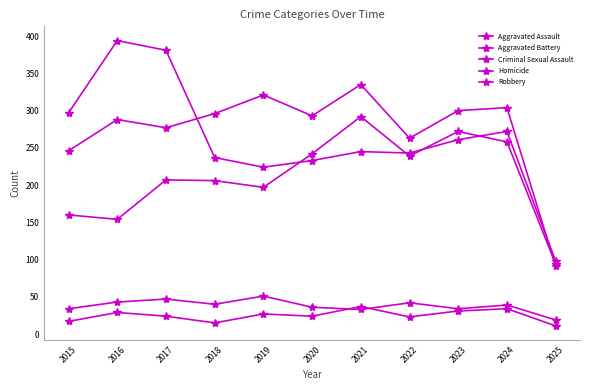

Does the chart have visible grid lines?

No